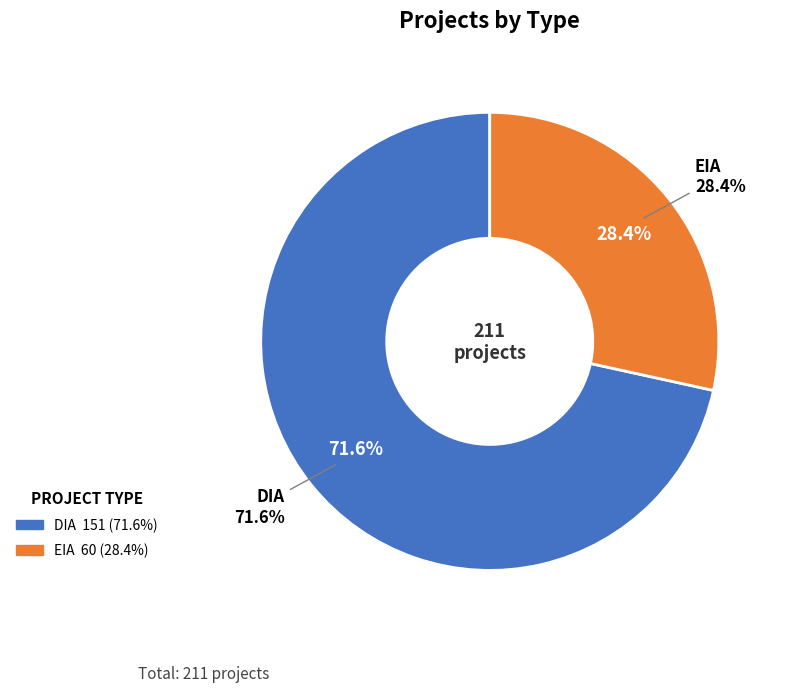

What is the total percentage of DIA and EIA?

100.0%